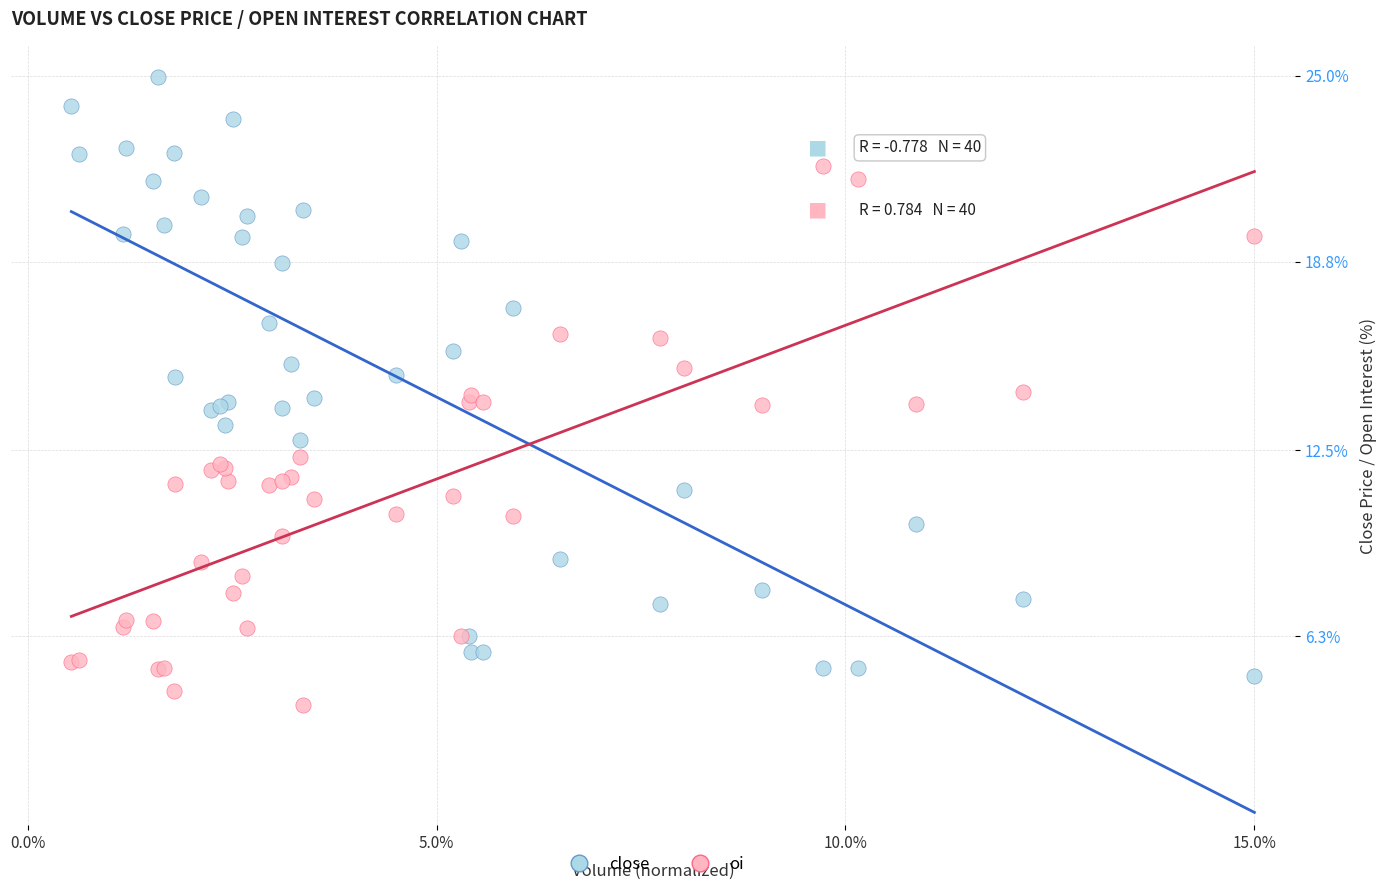

Which series contains the highest Y value?

close